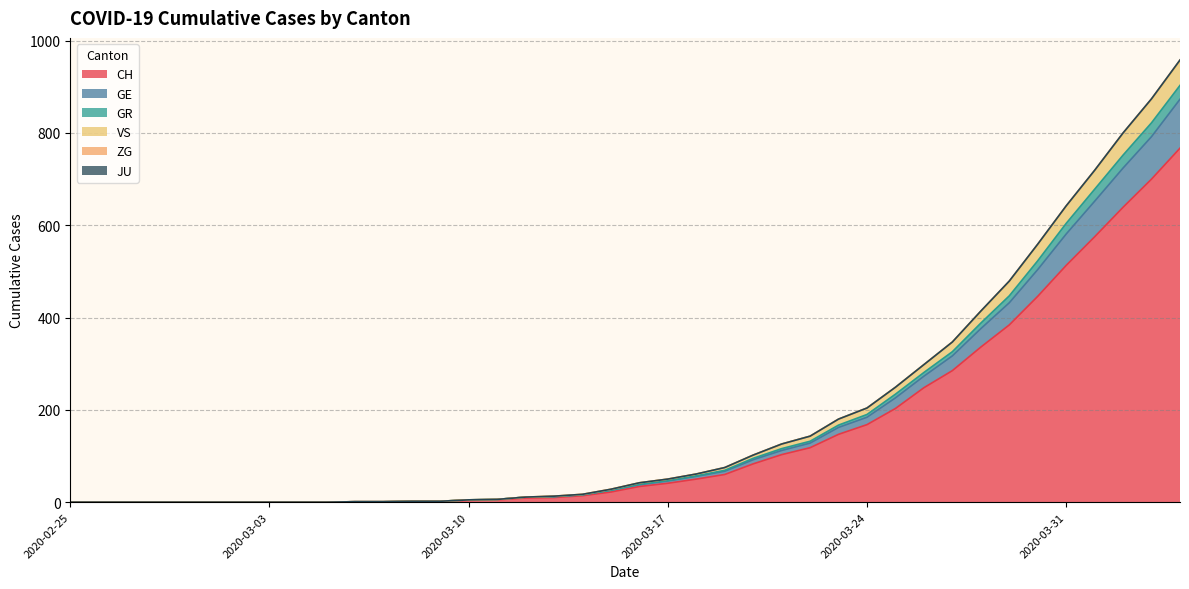

What is the label of the 33rd point from the left?

2020-03-28